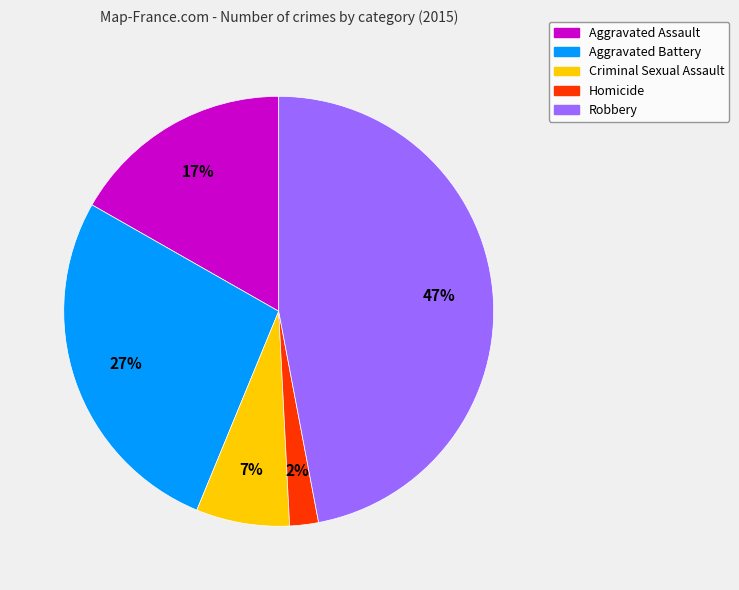

To the nearest percent, what is the difference between the Homicide and Criminal Sexual Assault slice percentages?

5%